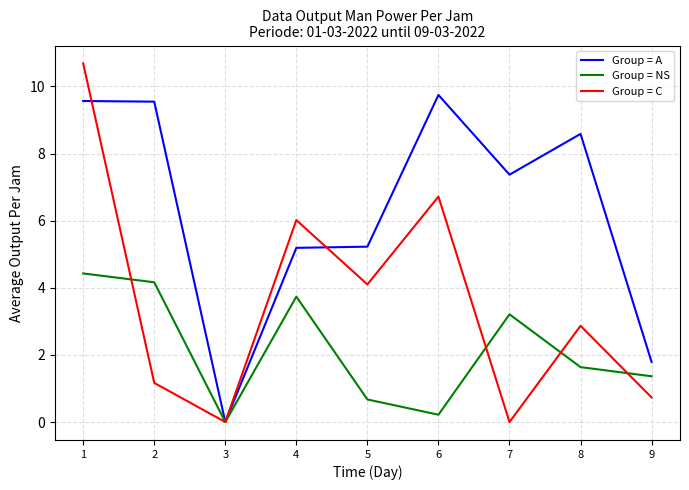

What is the greatest value displayed?

10.7